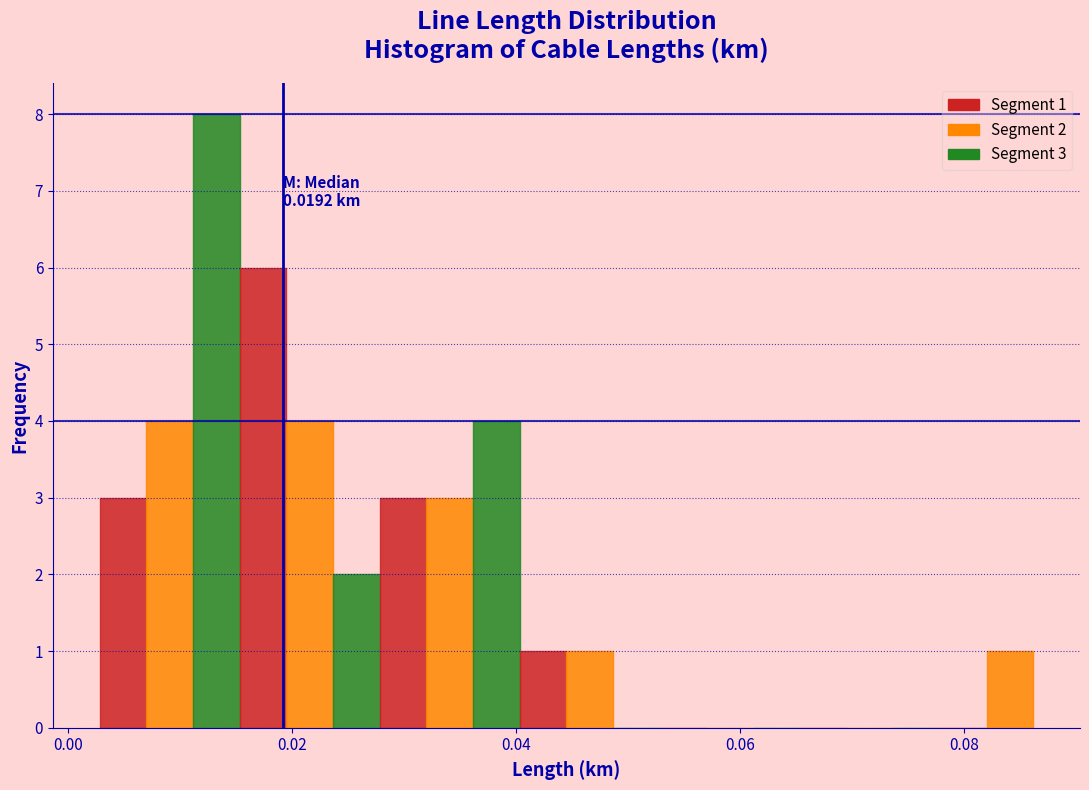

Around what value on the x-axis is the tallest bar? Give the approximate position of its centre, as read against the axis.

0.014